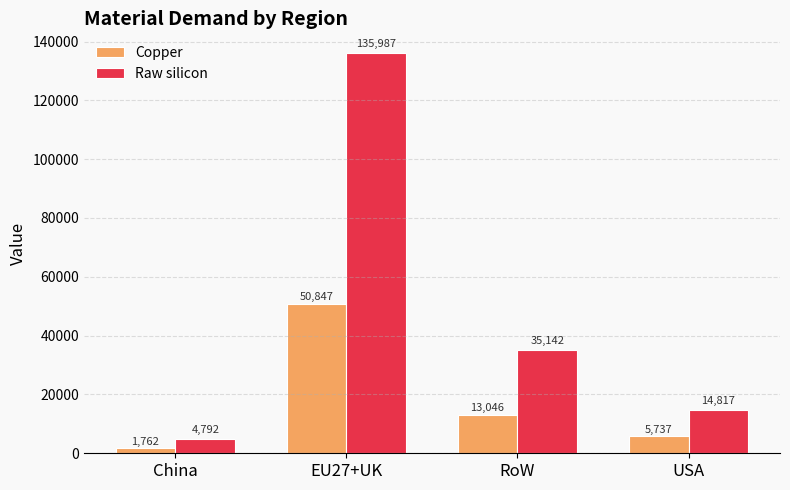

Rank the categories by Raw silicon value from lowest to highest.

China, USA, RoW, EU27+UK